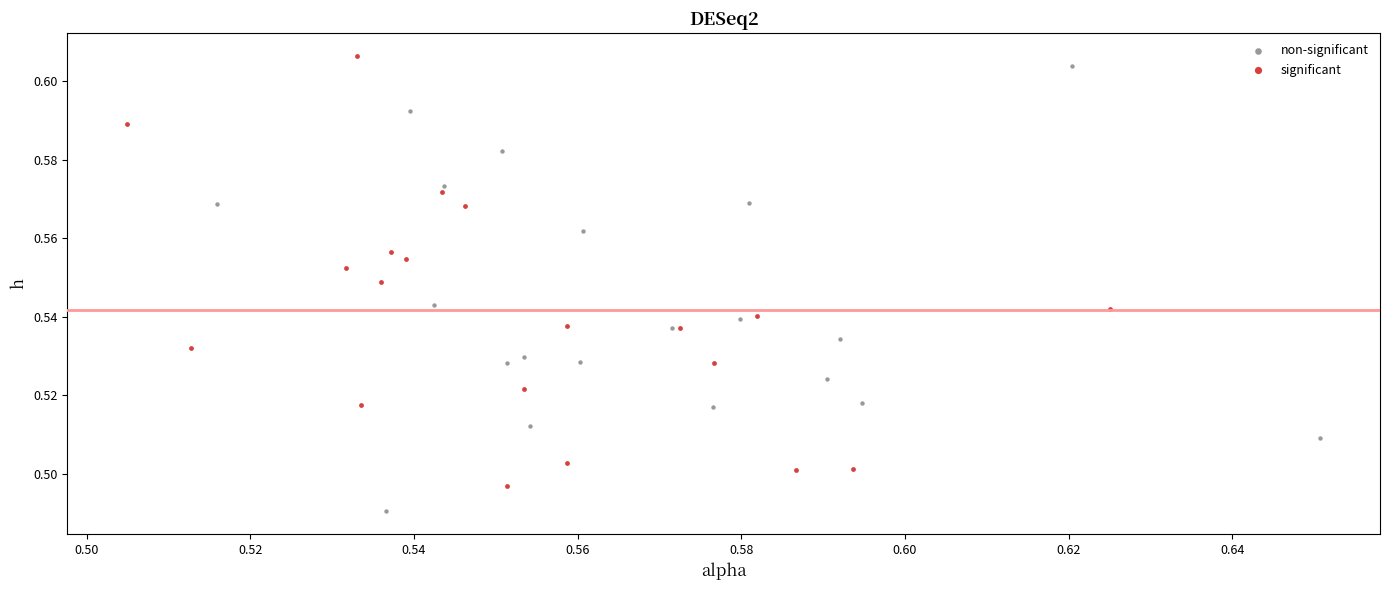

Which series contains the lowest Y value?

non-significant